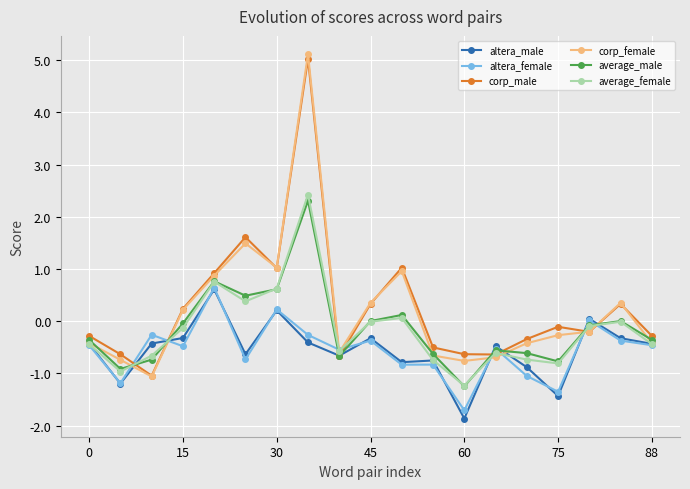

Does the chart have visible grid lines?

Yes